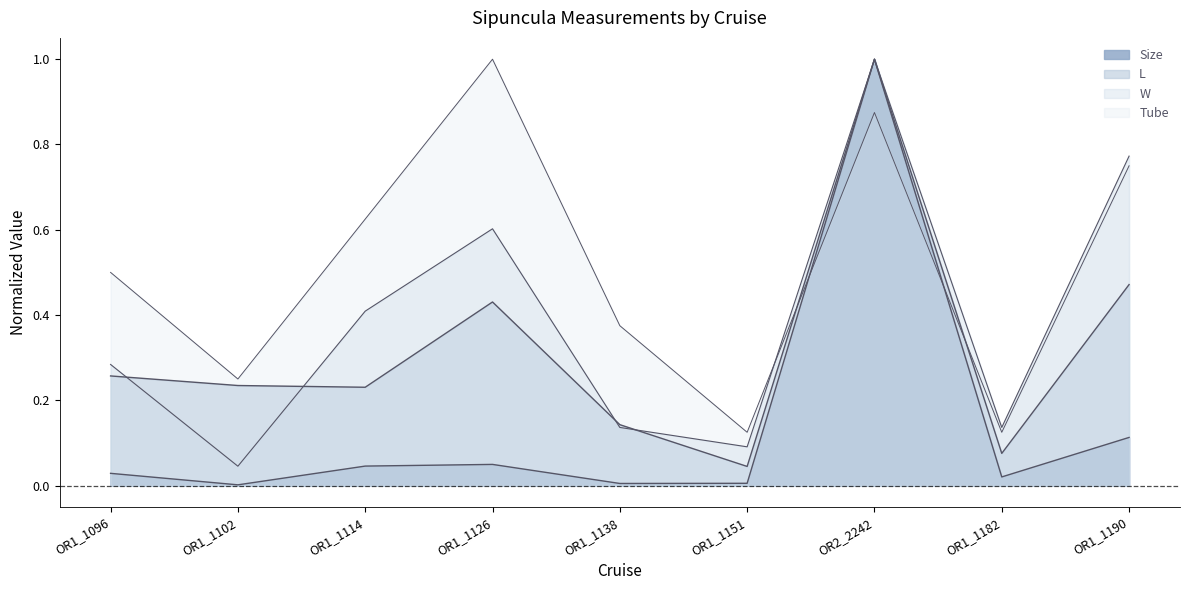

True or false: W has a value of 0.2 at OR1_1182.

False